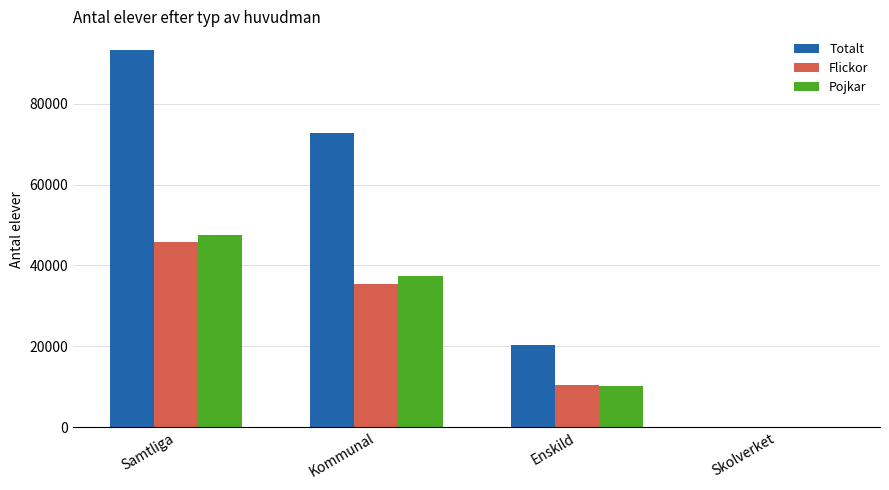

The Totalt series shows 31443 at Enskild. True or false?

False